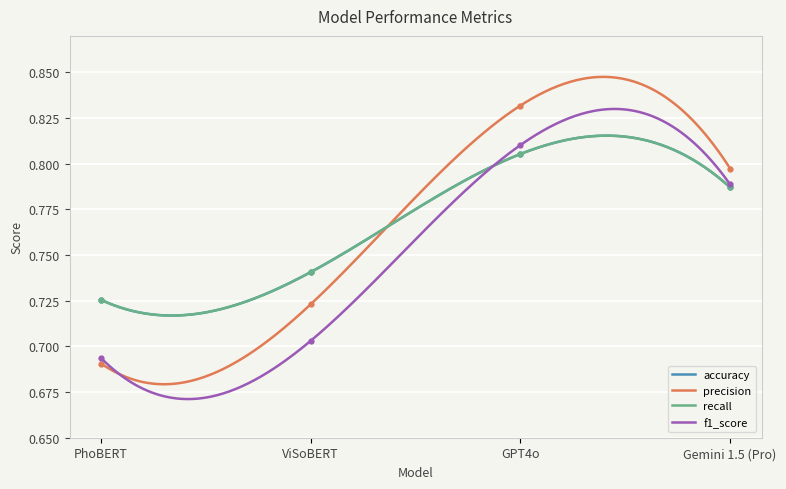

True or false: precision and accuracy cross at least once.

True